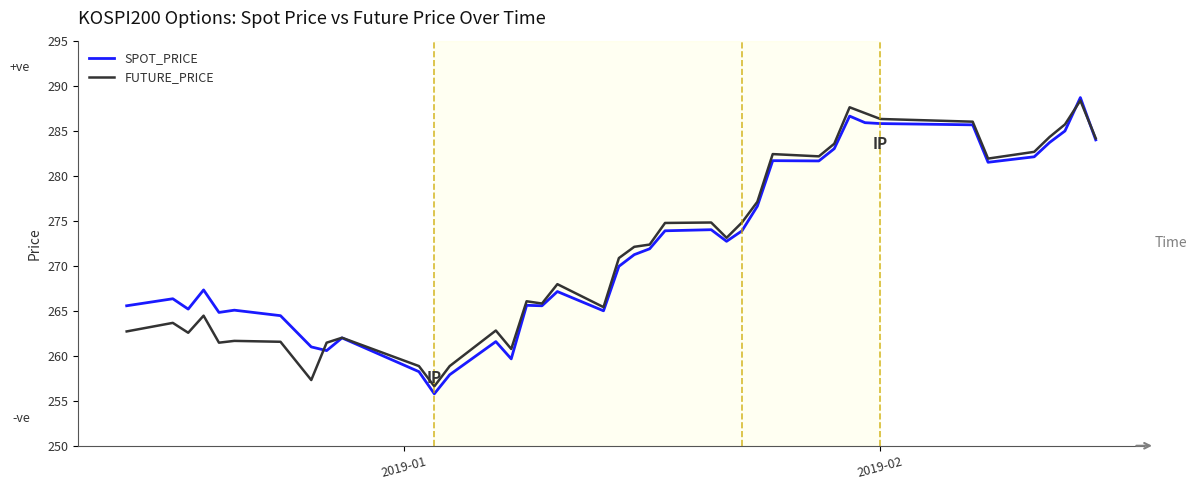

What is the maximum value shown in the chart?

288.7